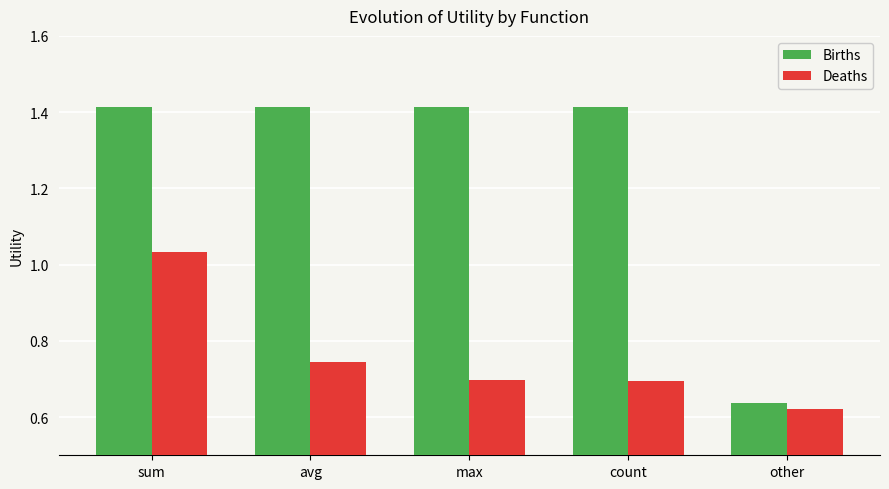

Does the chart contain any negative values?

No